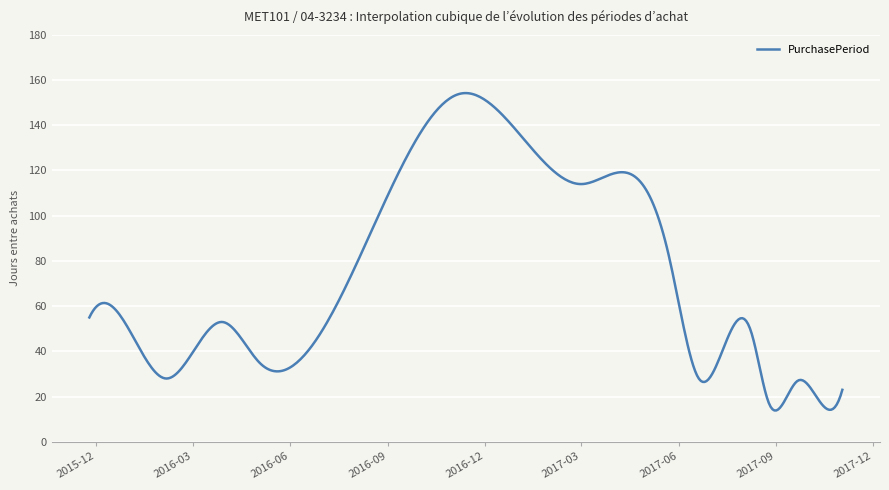

What is the difference between the maximum and minimum values?

140.4